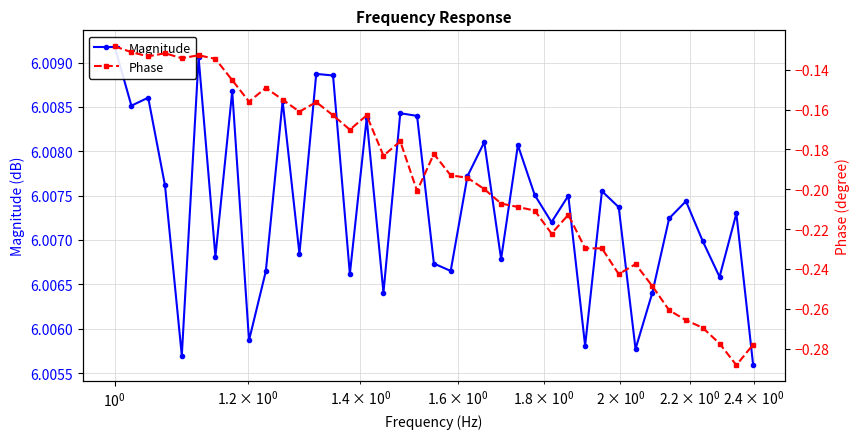

True or false: Phase has more than 2 points higher than both neighbors.

True